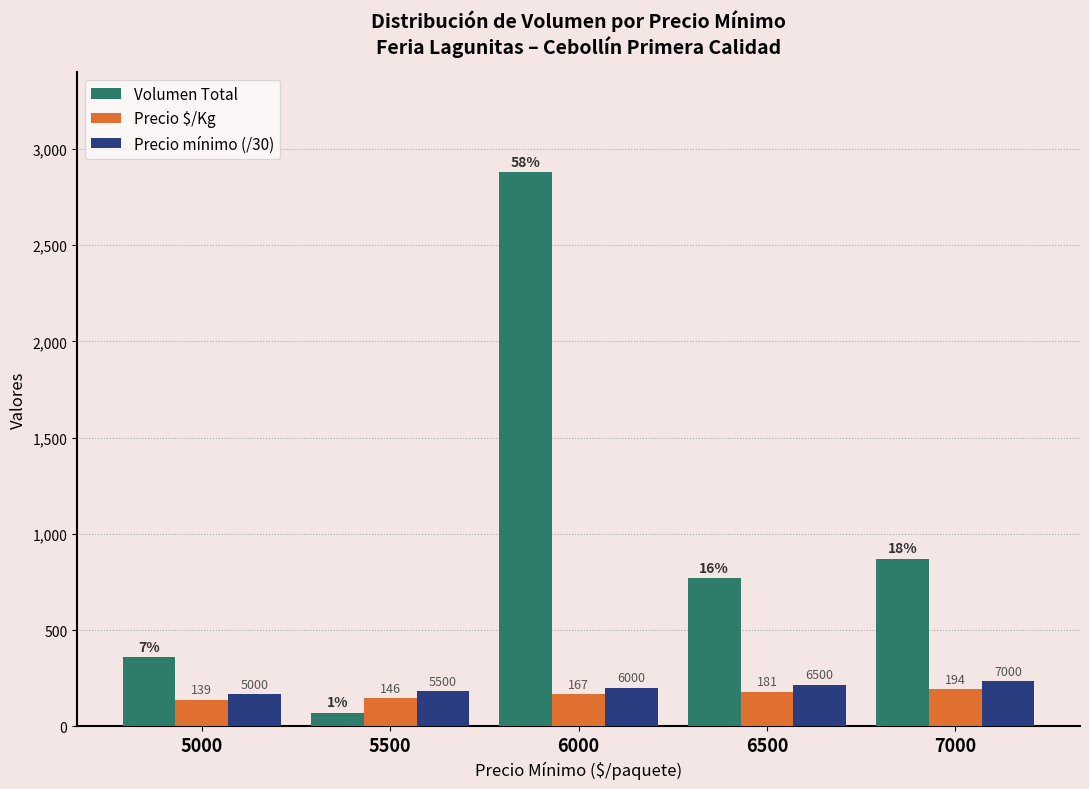

Is it true that Precio $/Kg equals 194.0 at 7000?

True